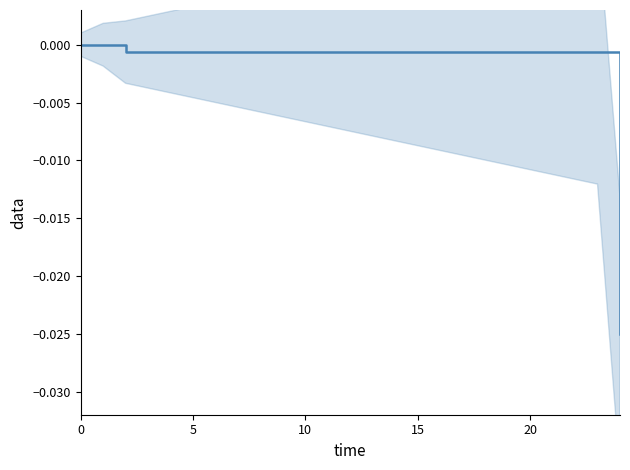

True or false: the data shows 0.0 at 0.

False